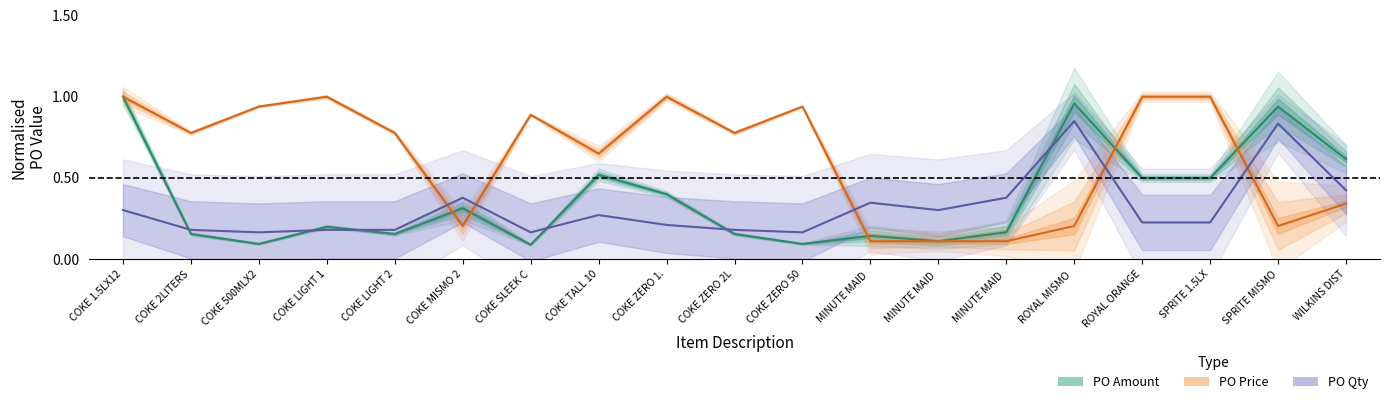

What are all the series names shown in the legend?

PO Amount, PO Price, PO Qty